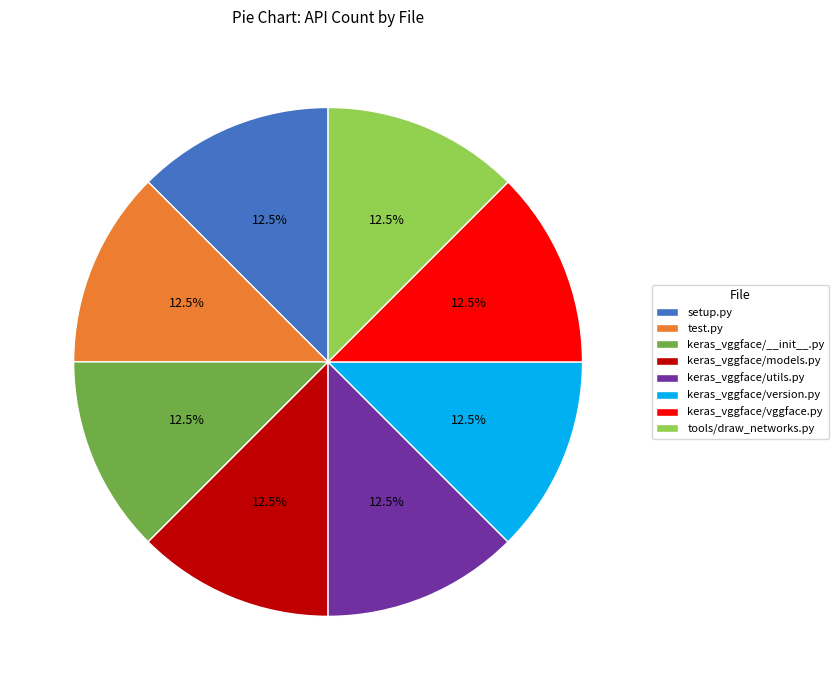

What is the ratio of the value at setup.py to the value at keras_vggface/utils.py?

1.0